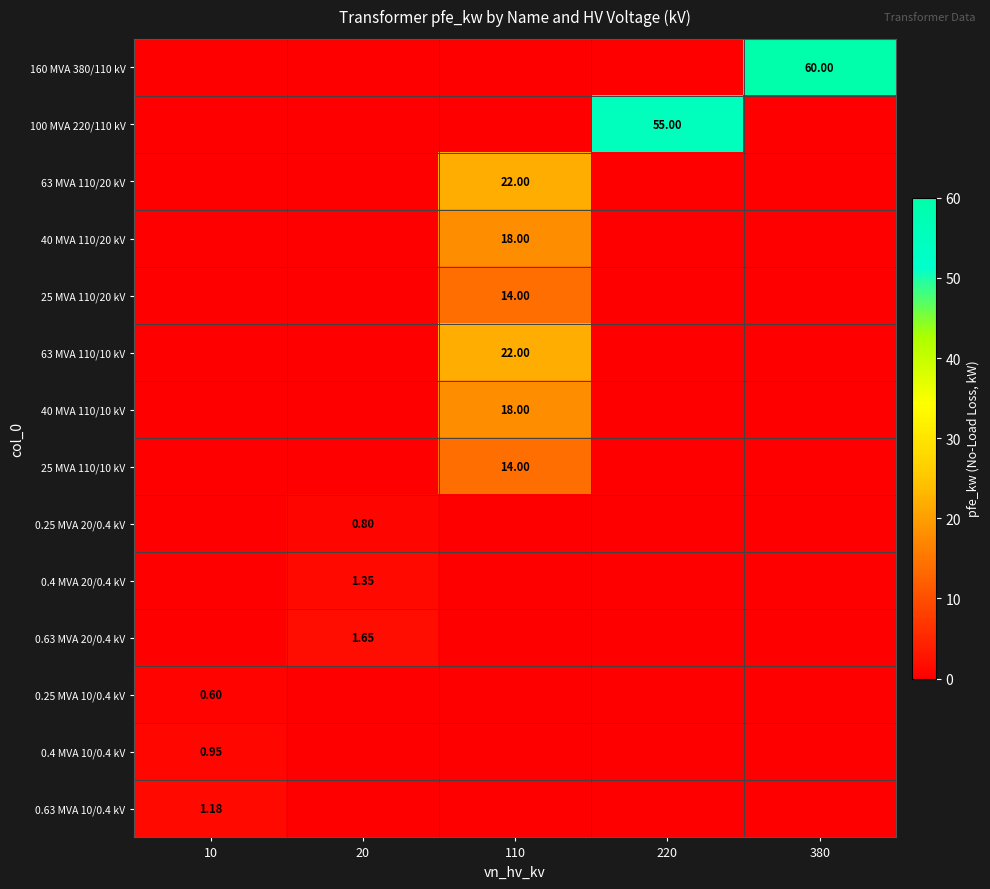

Is the value of 100 MVA 220/110 kV at 220 greater than the value of 63 MVA 110/20 kV at 110?

Yes